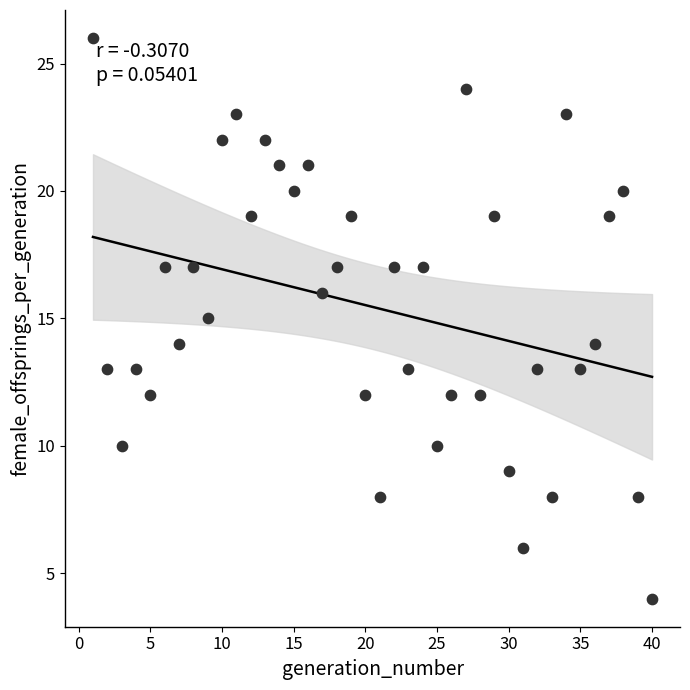

What is the range of Y values (max minus min)?

22